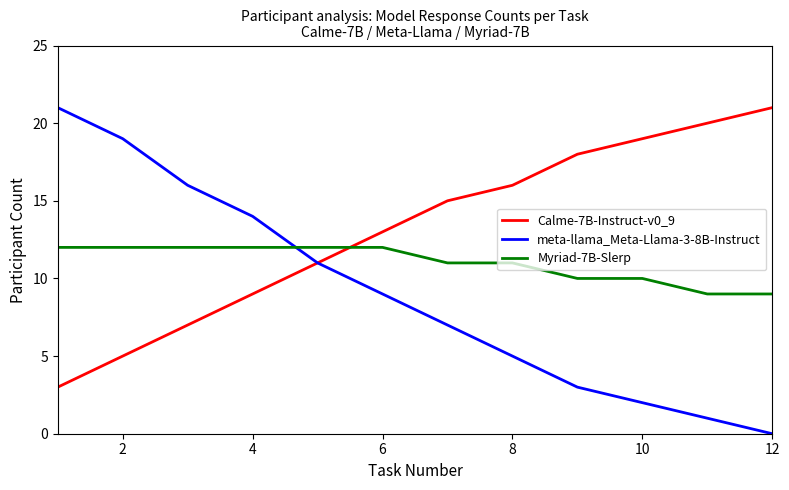

Which series ends up on top after the final intersection of meta-llama_Meta-Llama-3-8B-Instruct and Myriad-7B-Slerp?

Myriad-7B-Slerp